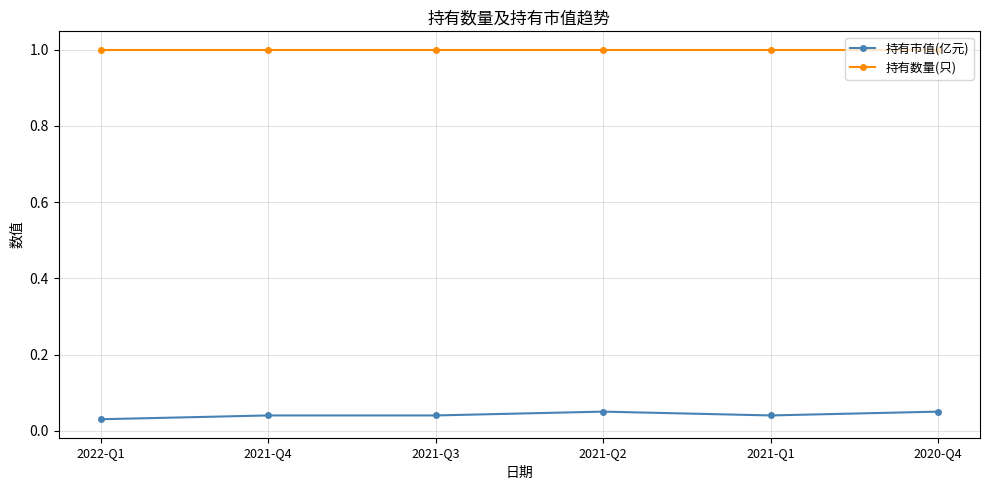

What is the average value of the 持有数量(只) series?

1.0